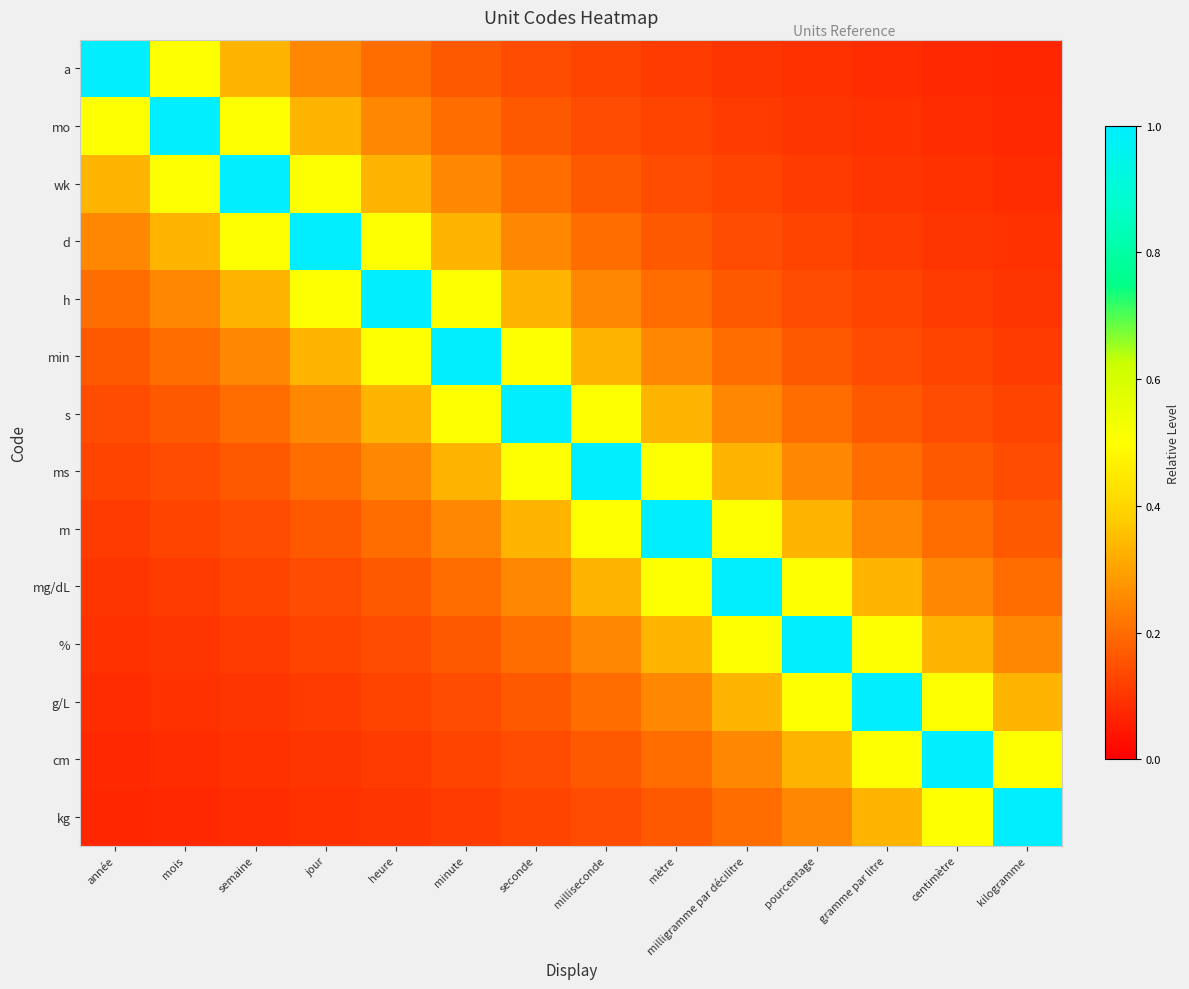

Between mois and mètre, which is larger?

mois